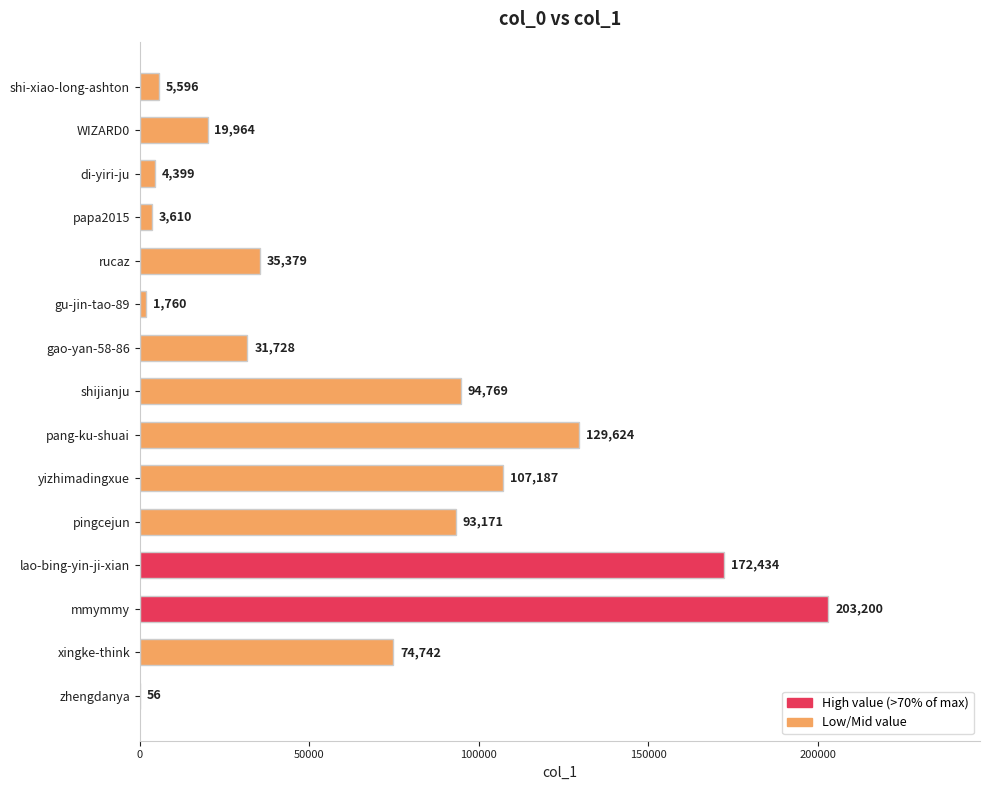

Which has a higher value, zhengdanya or di-yiri-ju?

di-yiri-ju